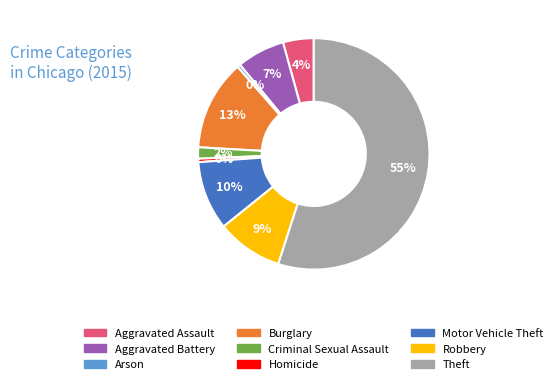

Is it true that Criminal Sexual Assault is 2% of the pie?

True